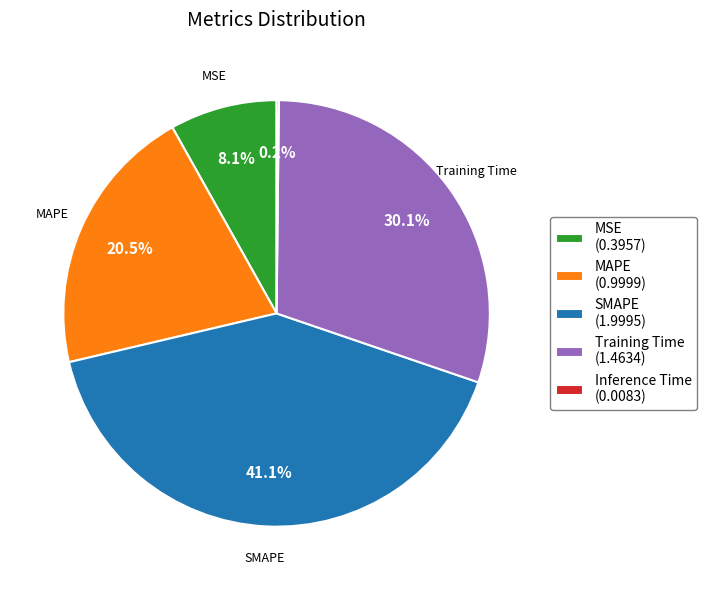

Is there a majority slice in this chart?

No